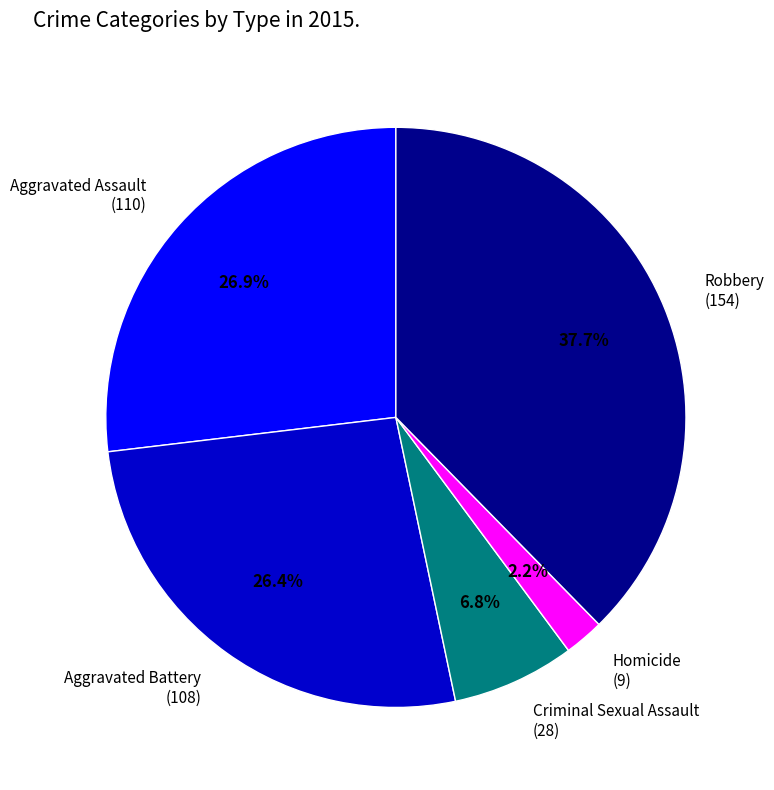

Is Robbery the majority of the pie?

No